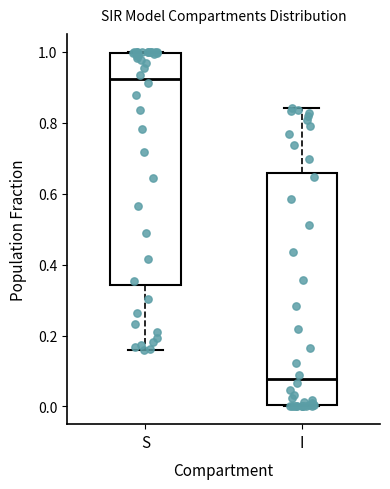

Reading left to right, transcribe this box plot: for each box, give where its median line is, the range the box spans, and where its two whiskers end, as read against the y-axis. The values are not printed on the chart, so give them approximately, as read against the axis.

S: median 0.92, box 0.34 to 1.00, whiskers 0.16 to 1.00
I: median 0.08, box 0.00 to 0.66, whiskers 0.00 to 0.84